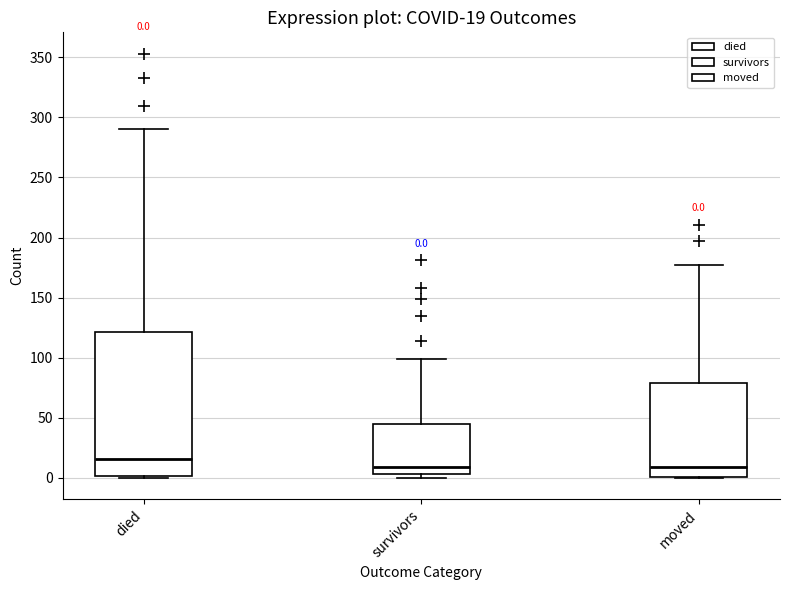

Which box is the tallest, from its lower edge to its upper edge?

died